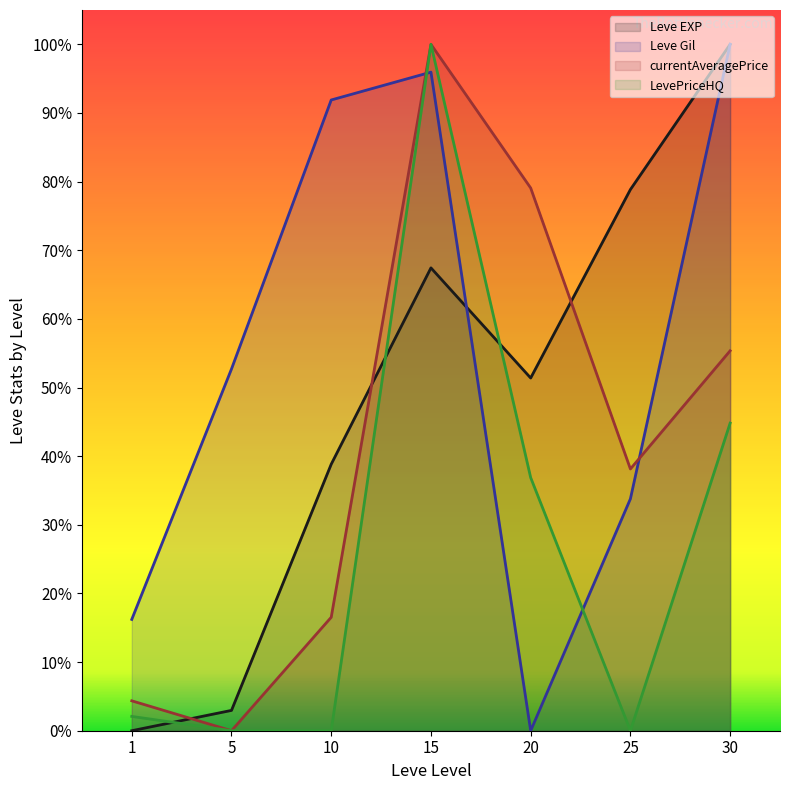

List the series in order of their peak value, lowest first.

Leve EXP, Leve Gil, currentAveragePrice, LevePriceHQ